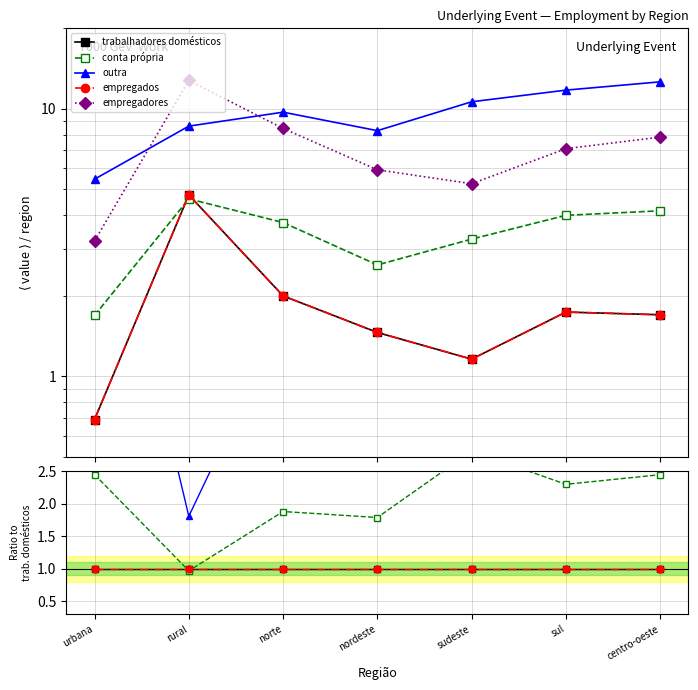

What is the label of the 3rd point from the right?

sudeste